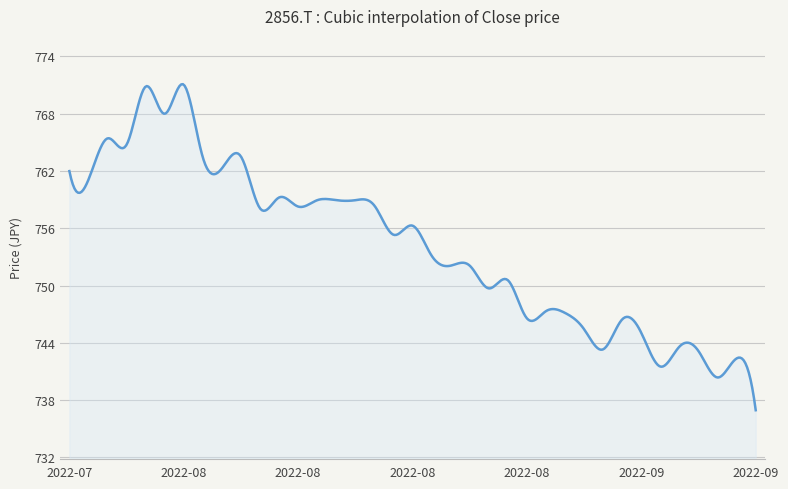

Does the chart have visible grid lines?

Yes